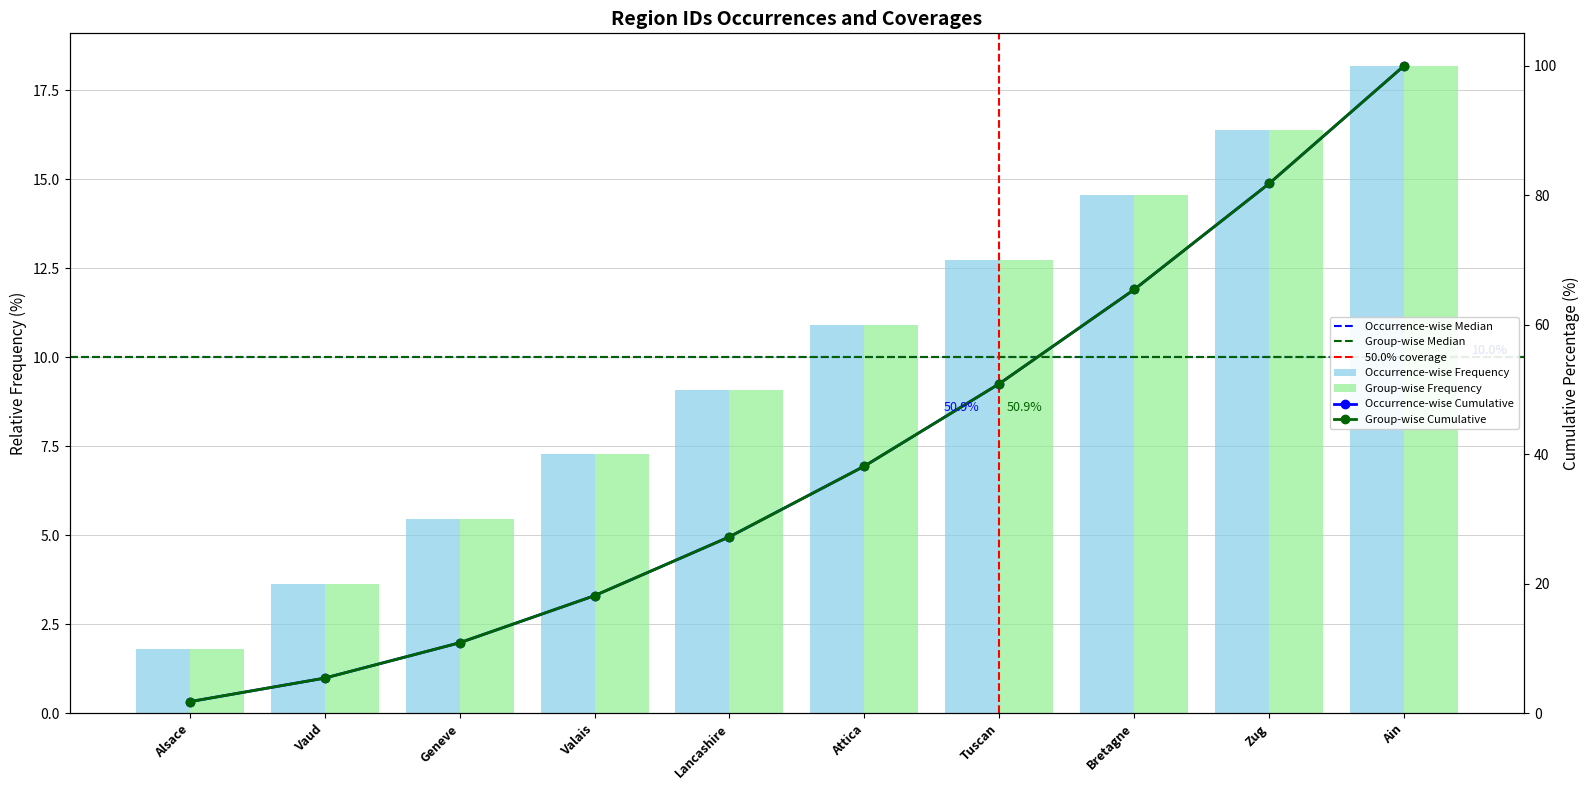

What is the difference between the maximum and second lowest values in the Group-wise Frequency series?

14.5